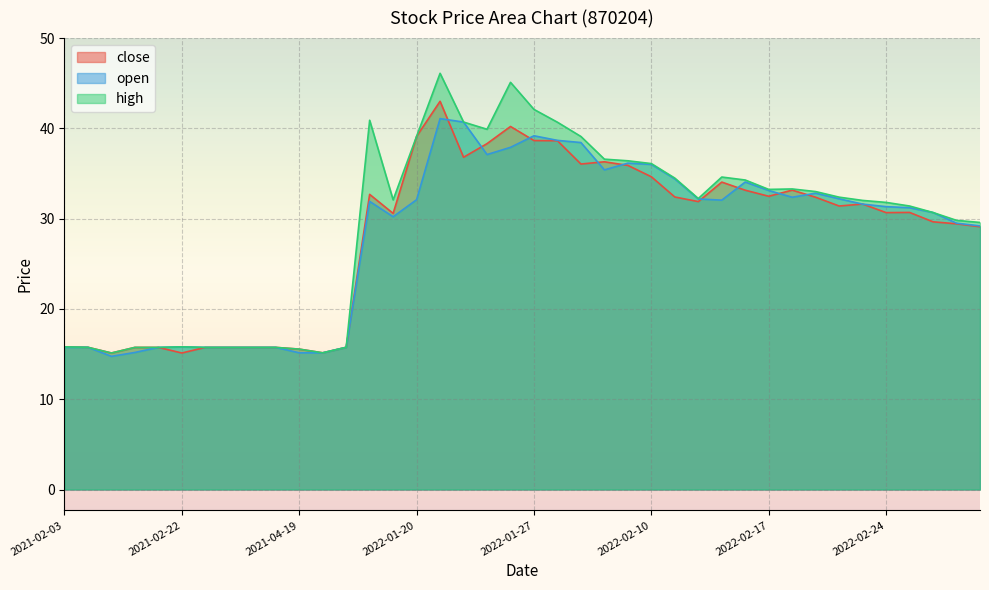

How many interior local peaks does the close series have?

8